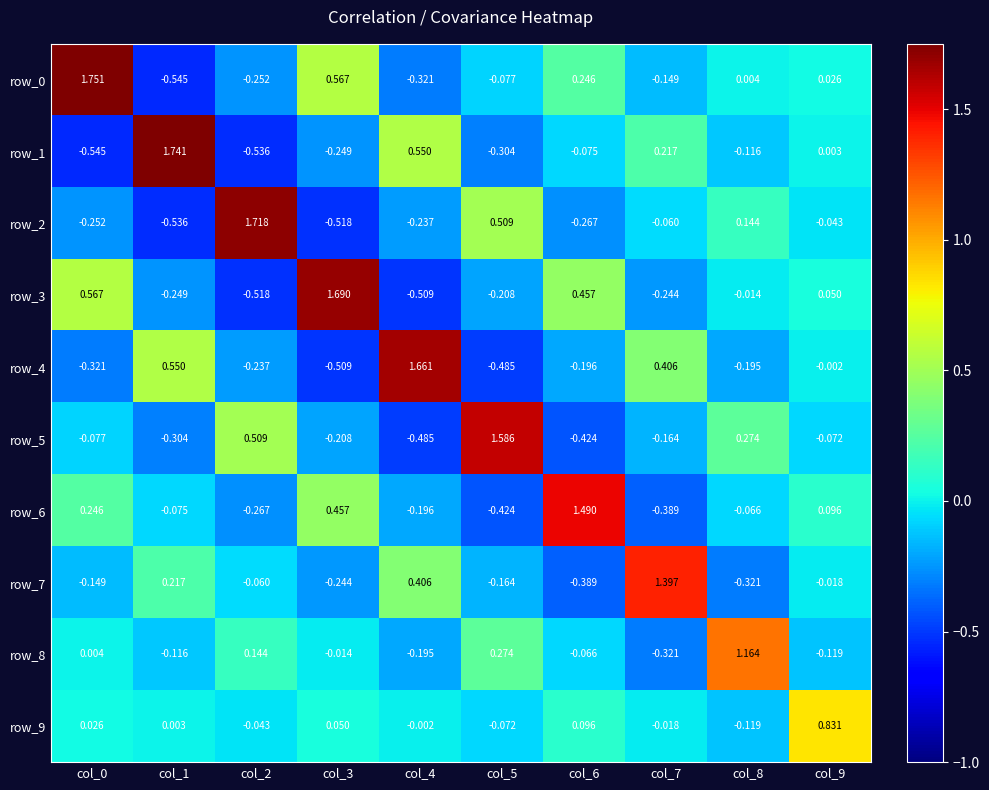

Is the value of row_9 at col_7 greater than the value of row_6 at col_0?

No